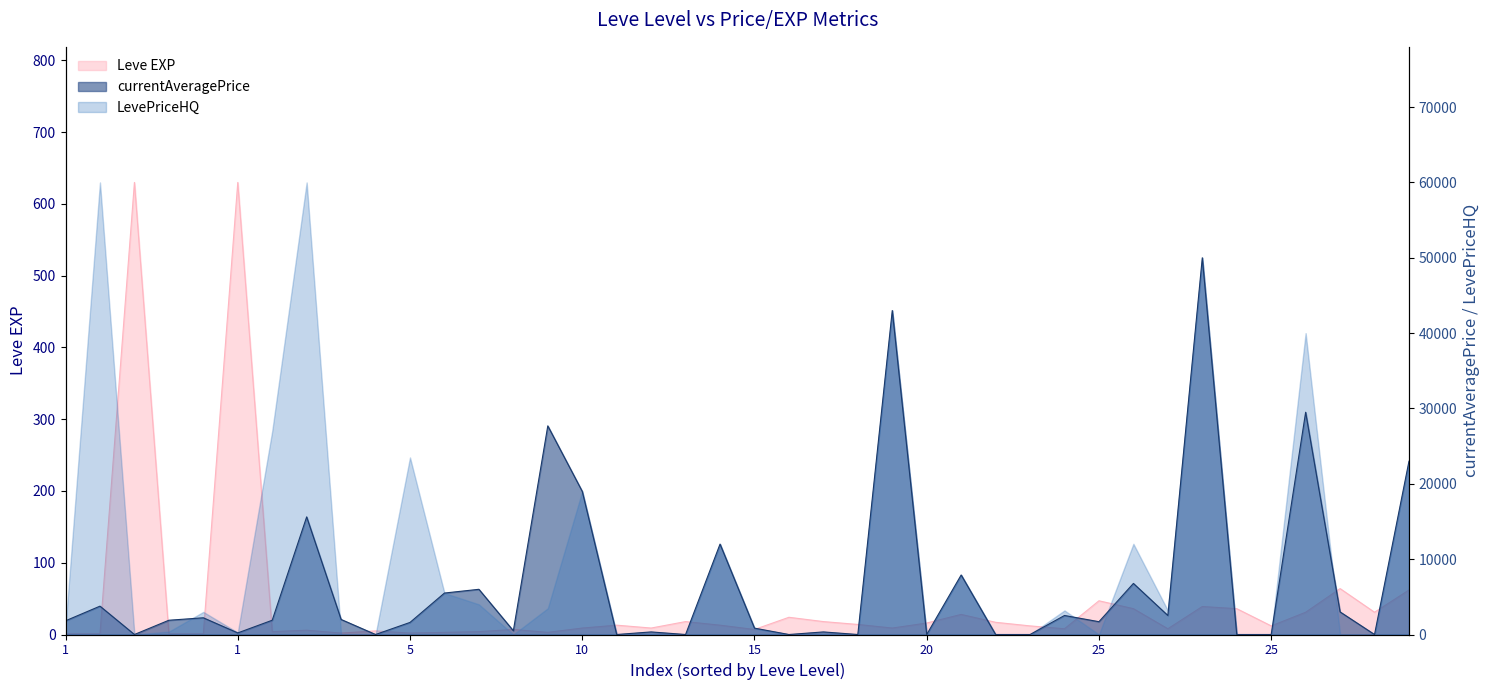

How many data points in Leve EXP are above 12?

19